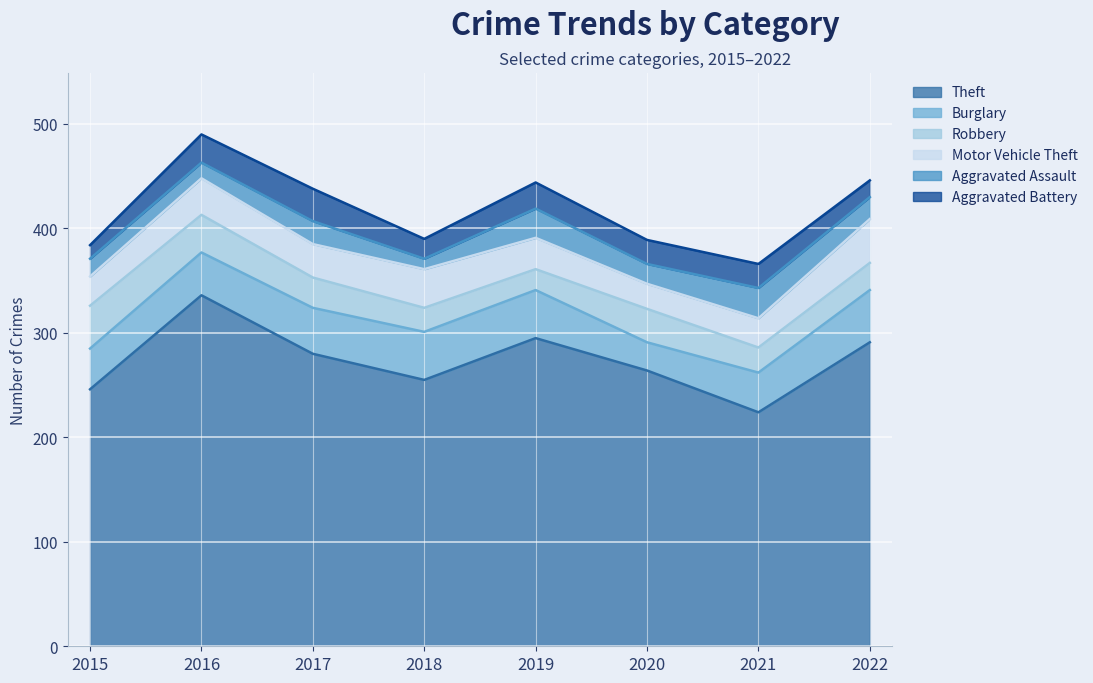

Where does the Aggravated Battery series first go above 23?

2016